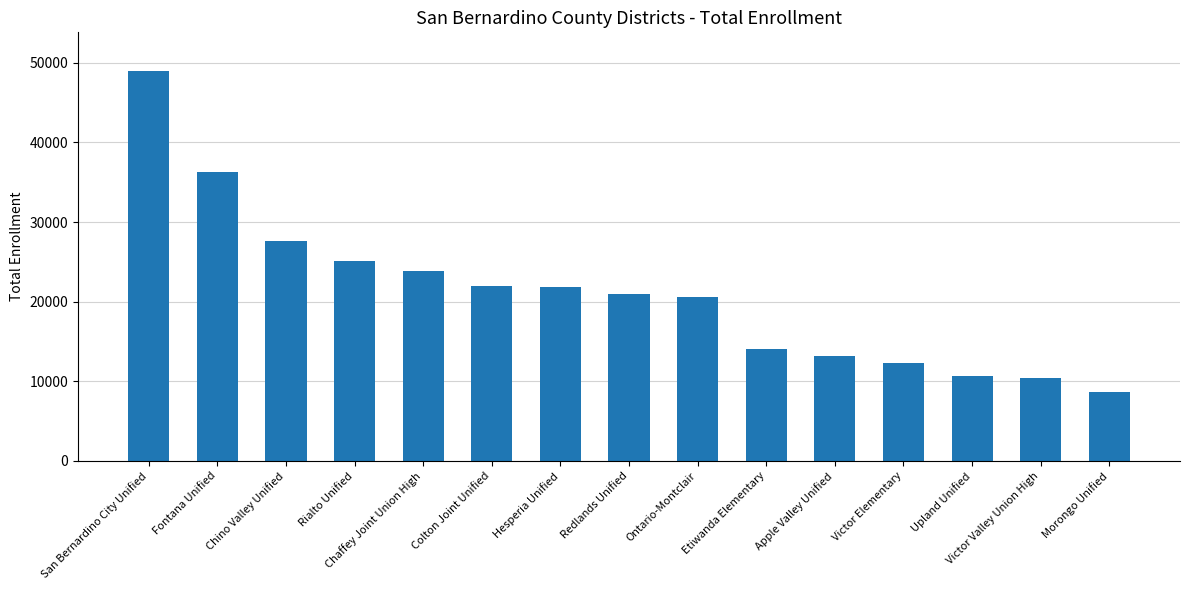

What is the greatest value displayed?

48936